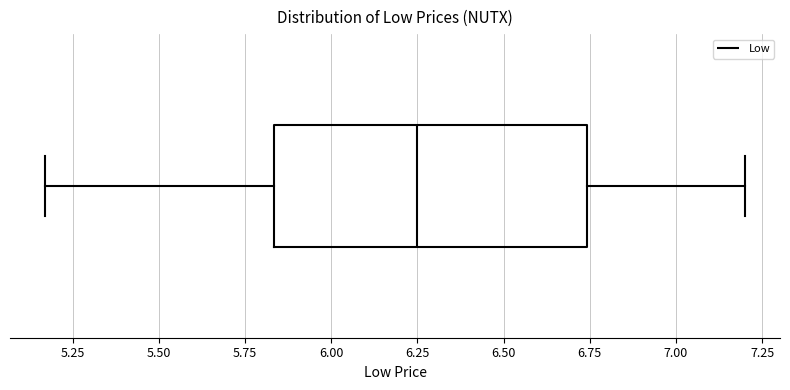

Read this box plot against the x-axis: the position of the median line, the range covered by the box, and the ends of both whiskers. The values are not printed on the chart, so give them approximately, as read against the axis.

median 6.25, box 5.85 to 6.75, whiskers 5.15 to 7.20